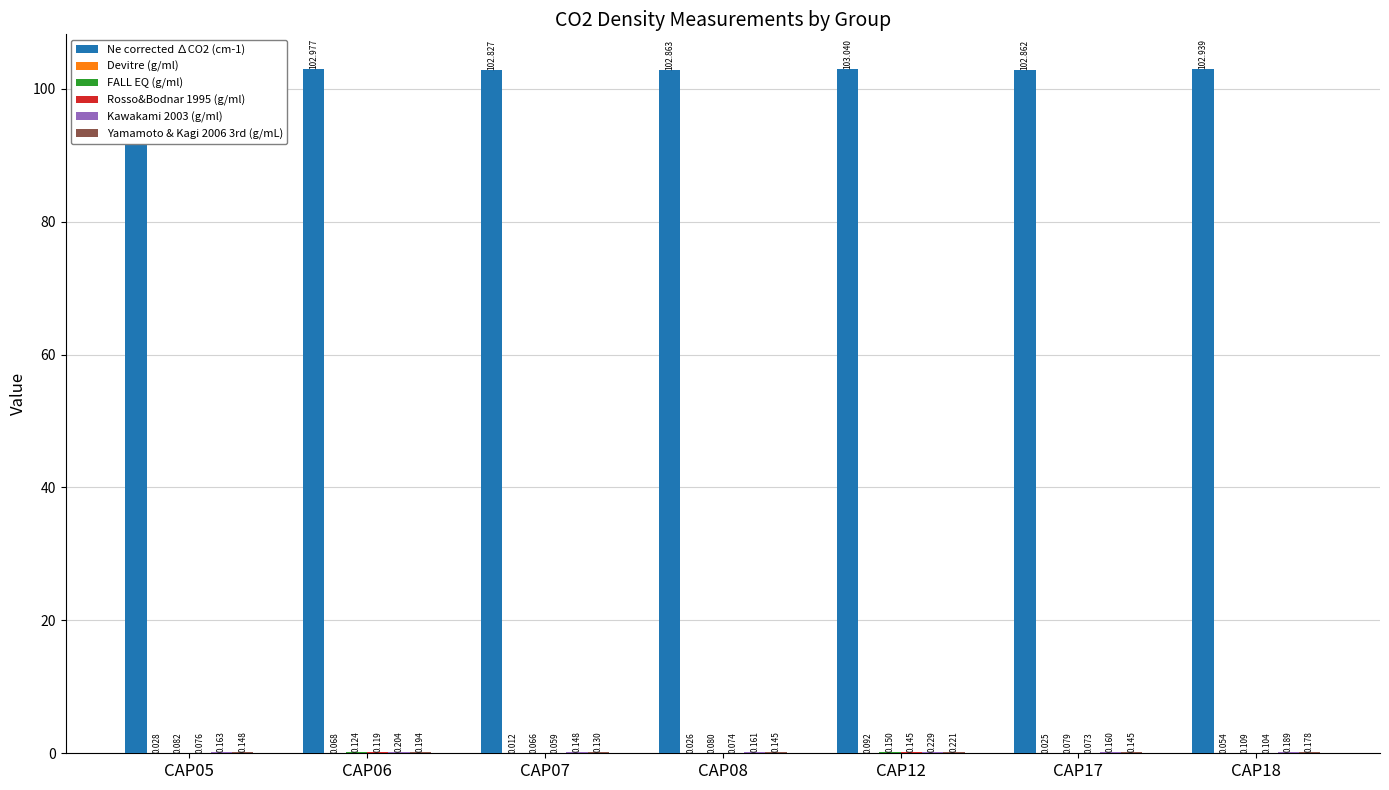

What is the sum of the Ne corrected ∆CO2 (cm-1) values at CAP18 and CAP05?

205.8